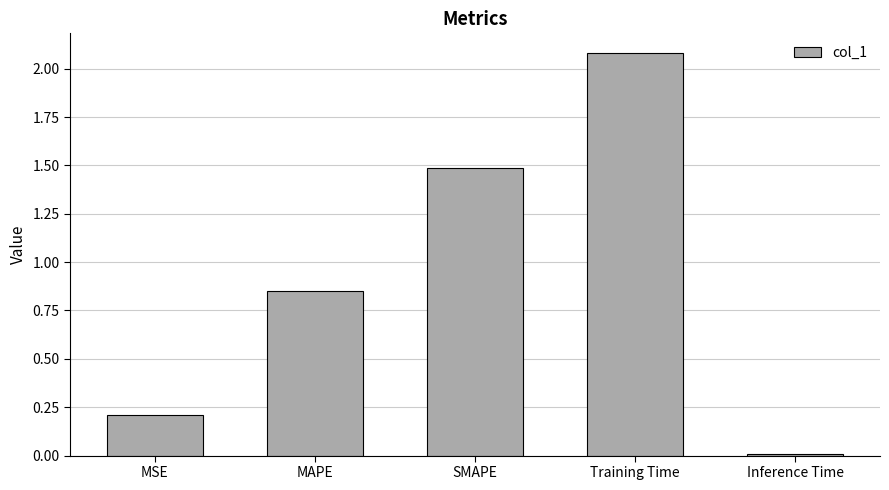

How many categories are shown in the chart?

5